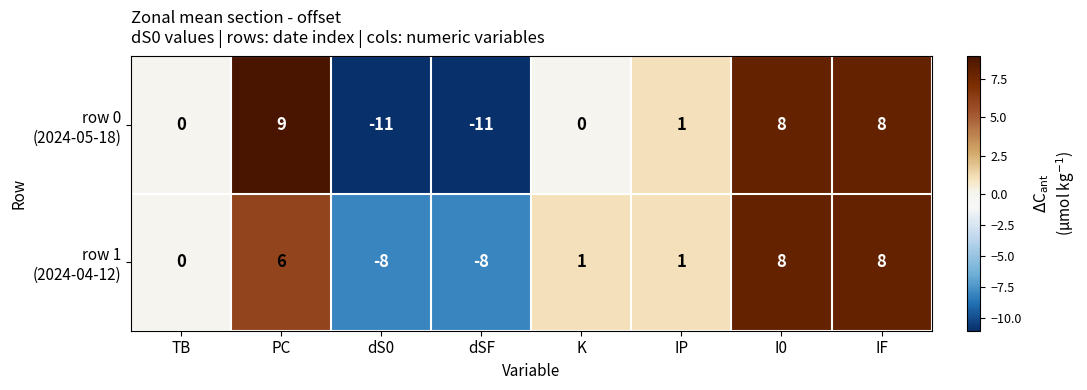

What is the total value across all series at IP?

2